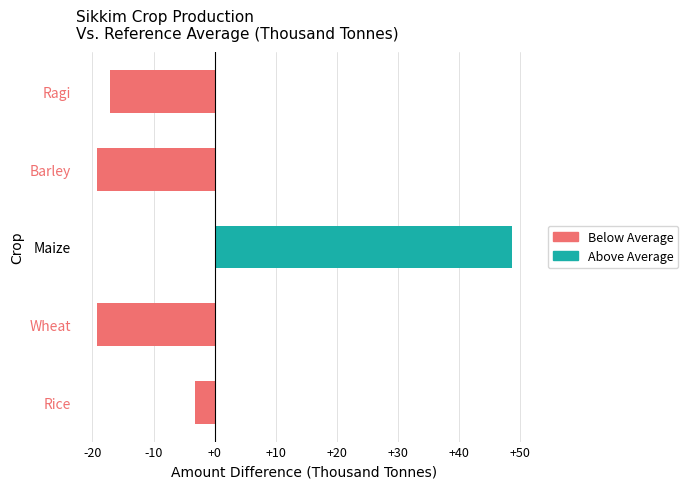

What is the average value?

-2.1